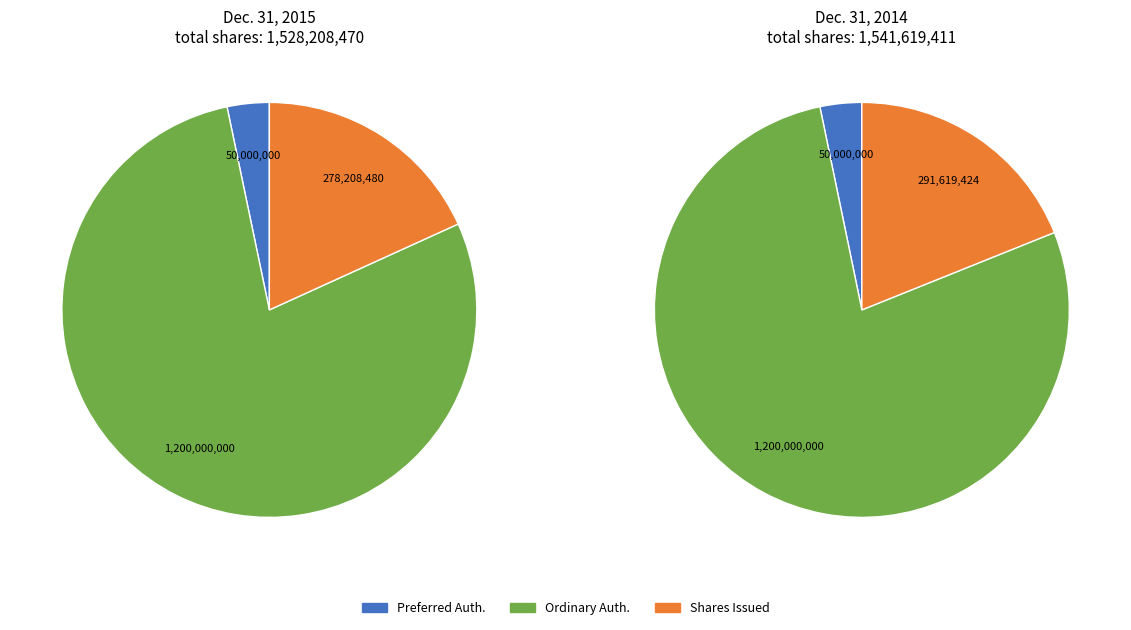

The Dec. 31, 2014 slice represents 40% of the pie. True or false?

False